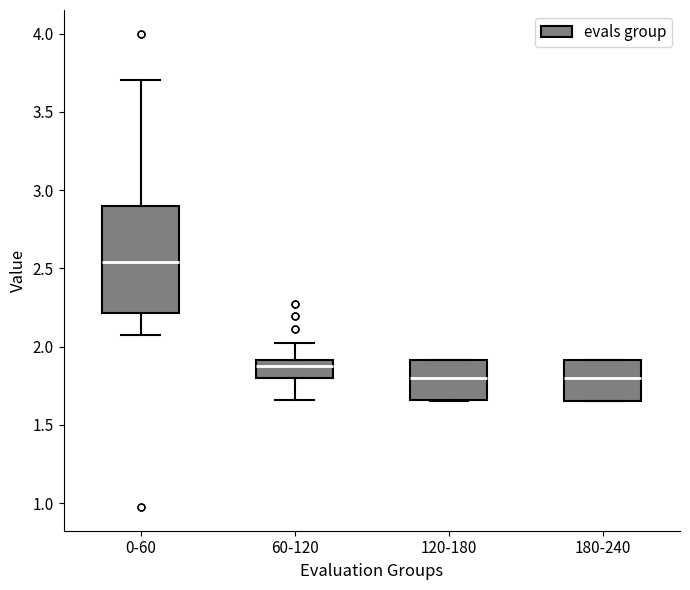

Which box's median line is the highest?

0-60